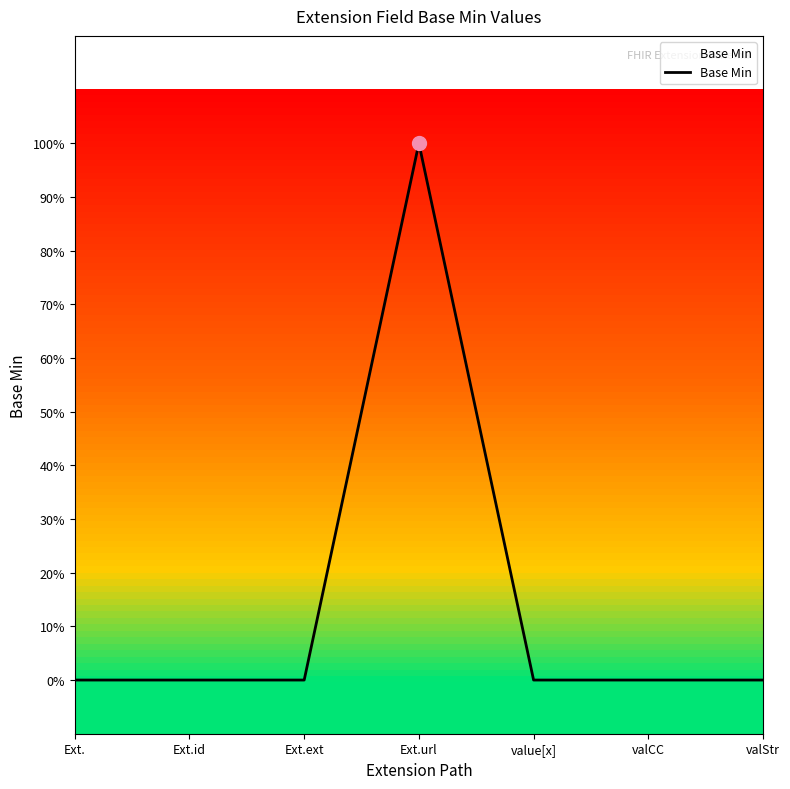

Which has a higher value, Ext.id or Ext.ext?

Ext.id